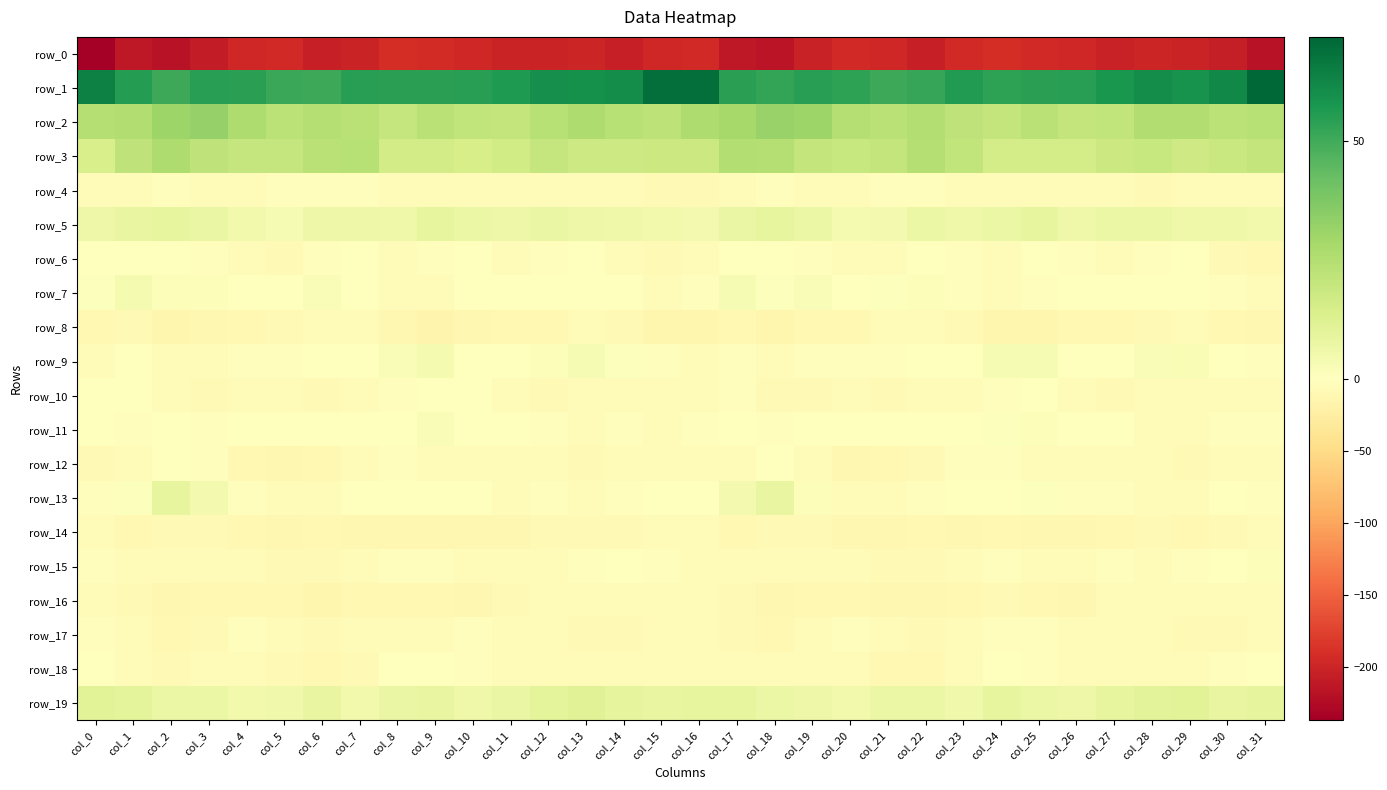

At col_28, list the series in order from largest to smallest.

row_1, row_2, row_3, row_19, row_5, row_9, row_7, row_6, row_11, row_13, row_15, row_17, row_18, row_16, row_10, row_12, row_4, row_8, row_14, row_0